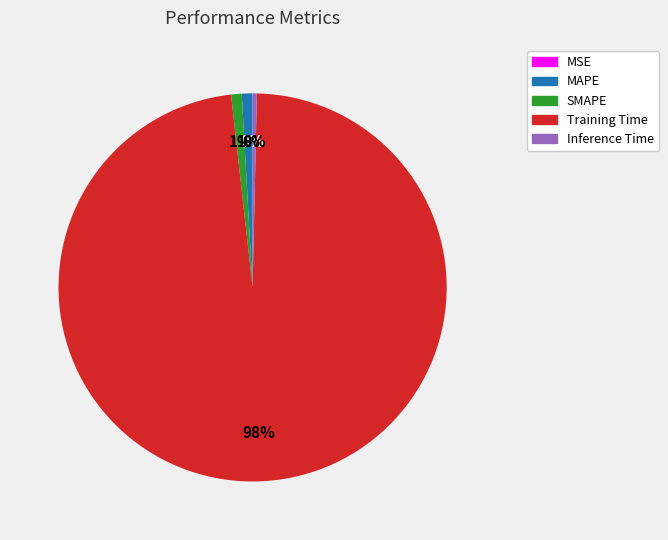

Do SMAPE and Training Time together represent more than half of the pie?

Yes